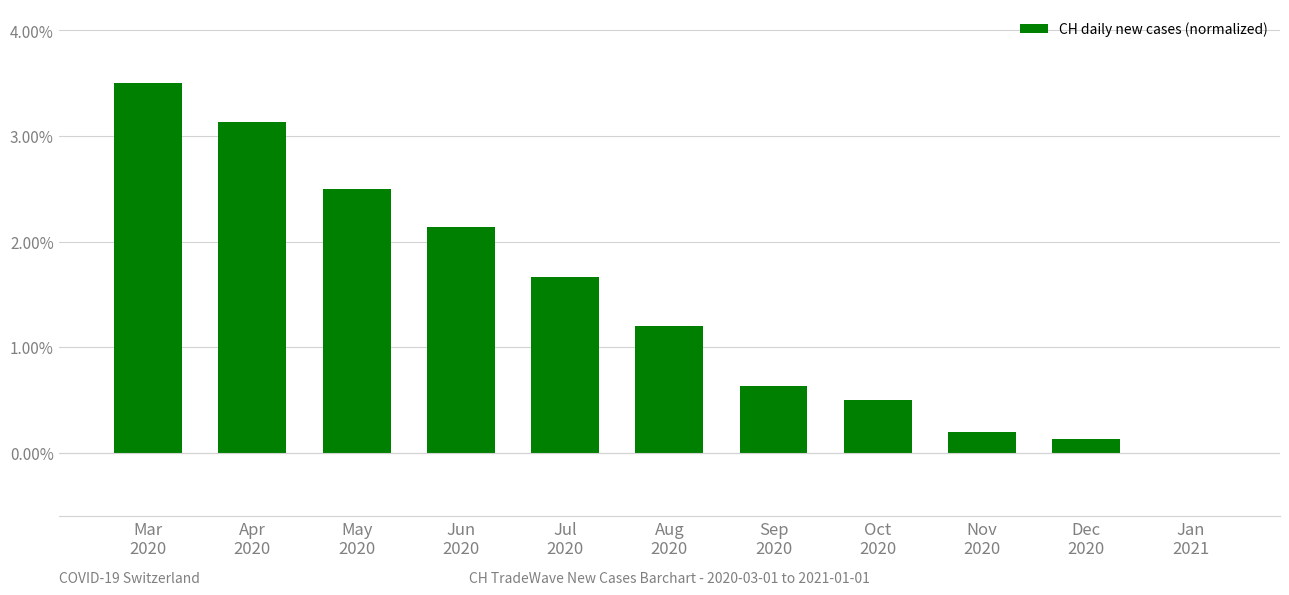

What is the greatest value displayed?

3.5